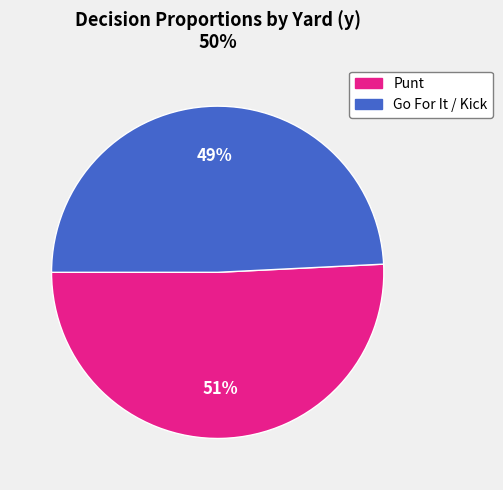

Is there any slice that represents more than half of the pie?

Yes